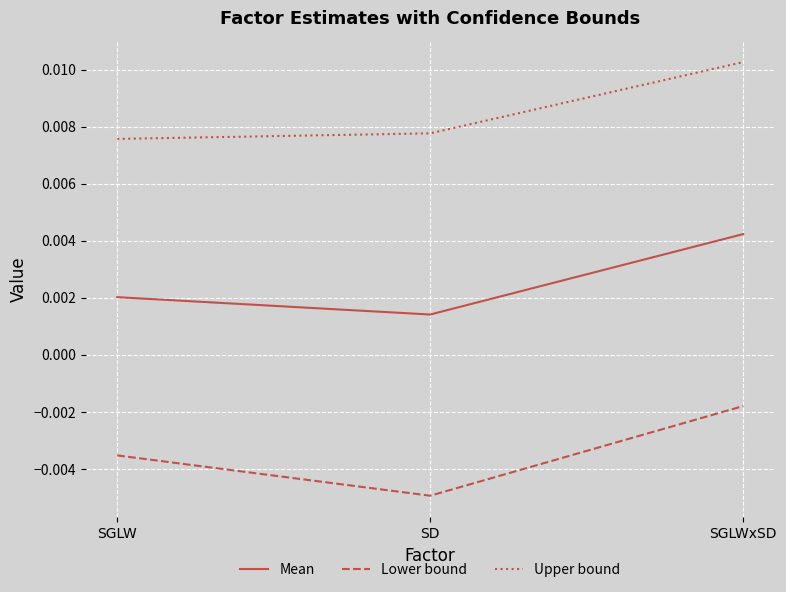

Between SD and SGLWxSD, which series saw the biggest shift?

Lower bound